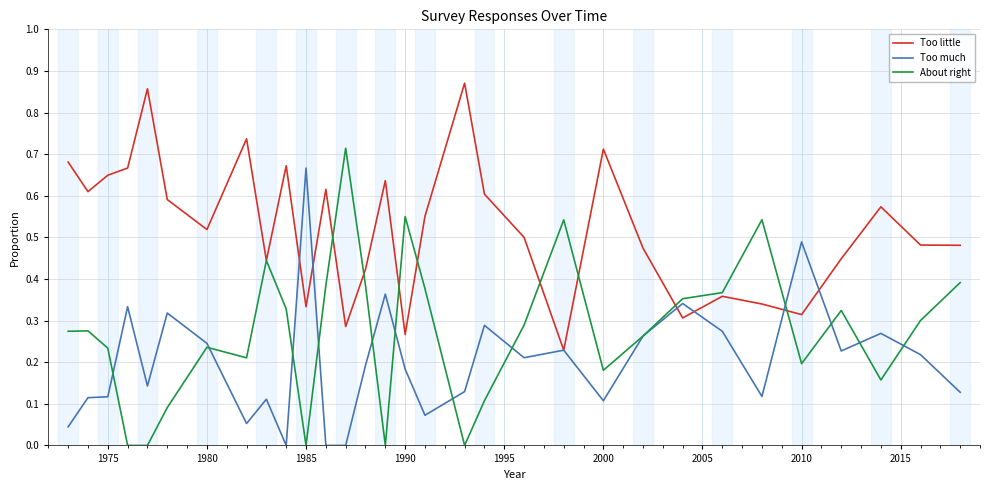

Which series has the largest total across all categories?

Too little